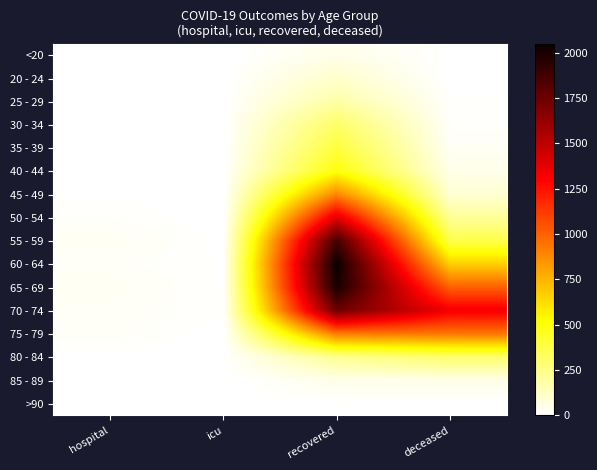

What is the total value across all series at hospital?

174